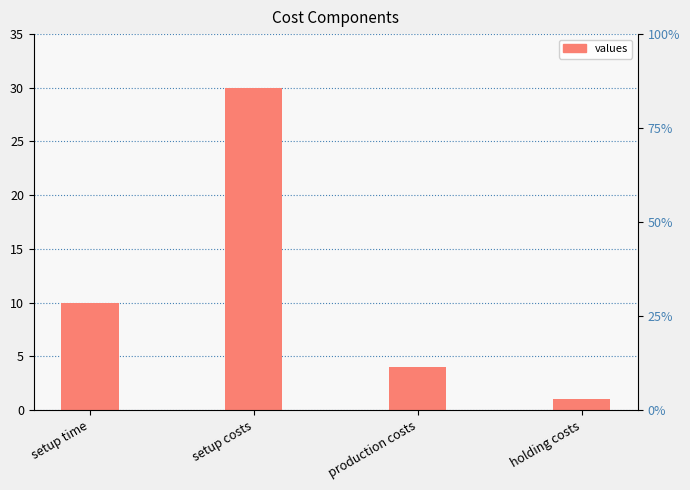

Read the value at setup time, to the nearest 5.

10